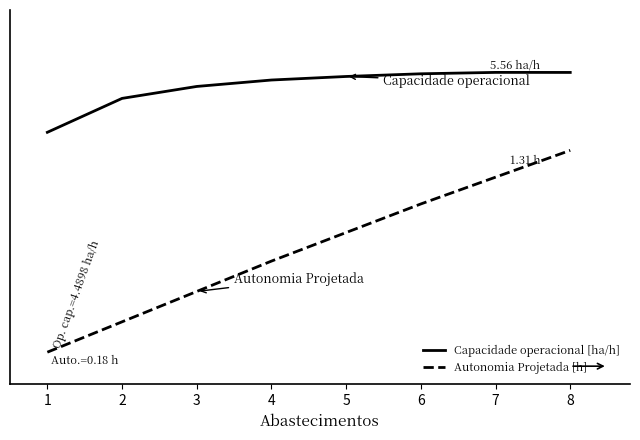

True or false: Capacidade operacional [ha/h] and Autonomia Projetada [h] cross at least once.

False